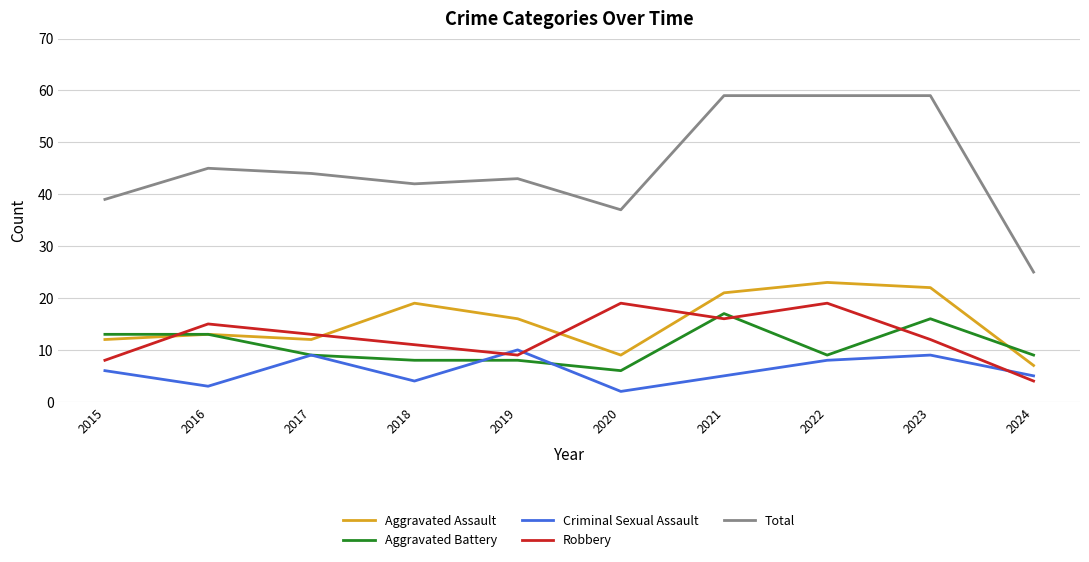

What is the maximum value shown in the chart?

59